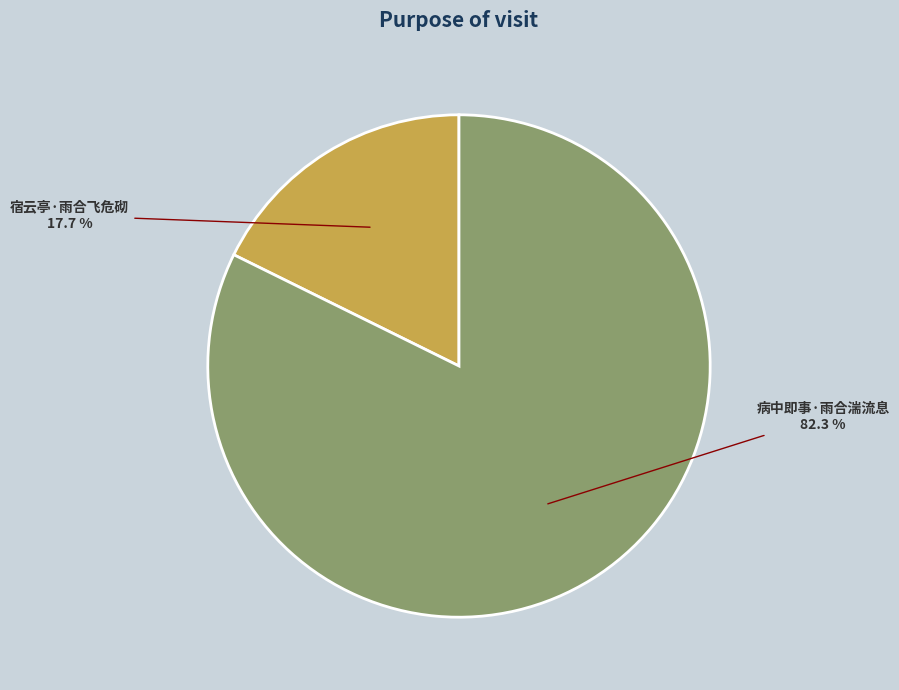

What percentage is the 宿云亭·雨合飞危砌 slice, to the nearest percent?

18%